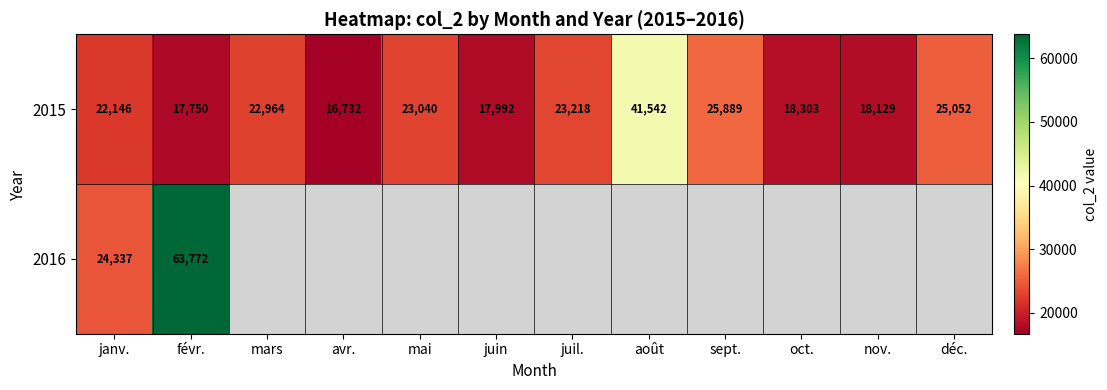

True or false: 2015 has a value of 17417 at août.

False